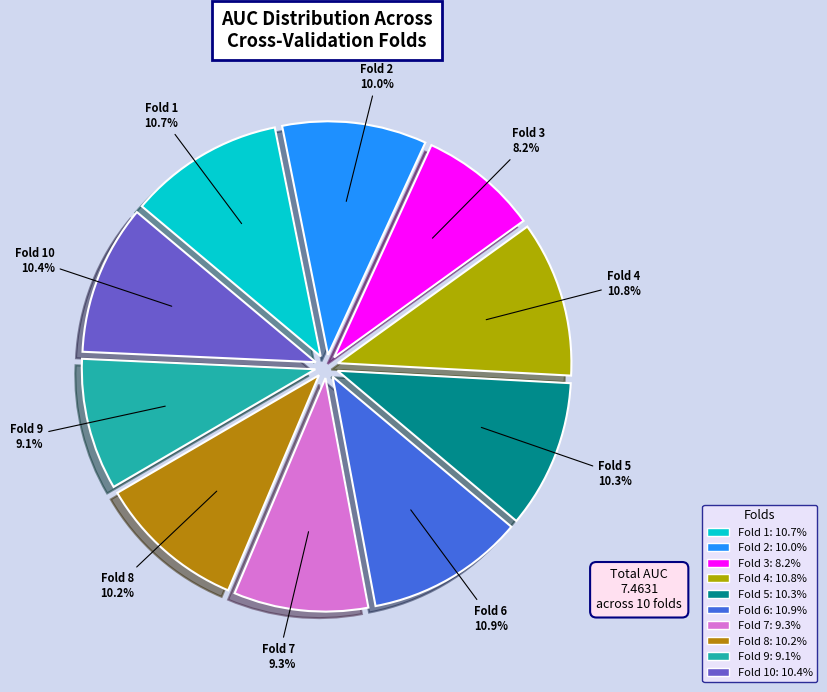

How many segments does this pie chart have?

10